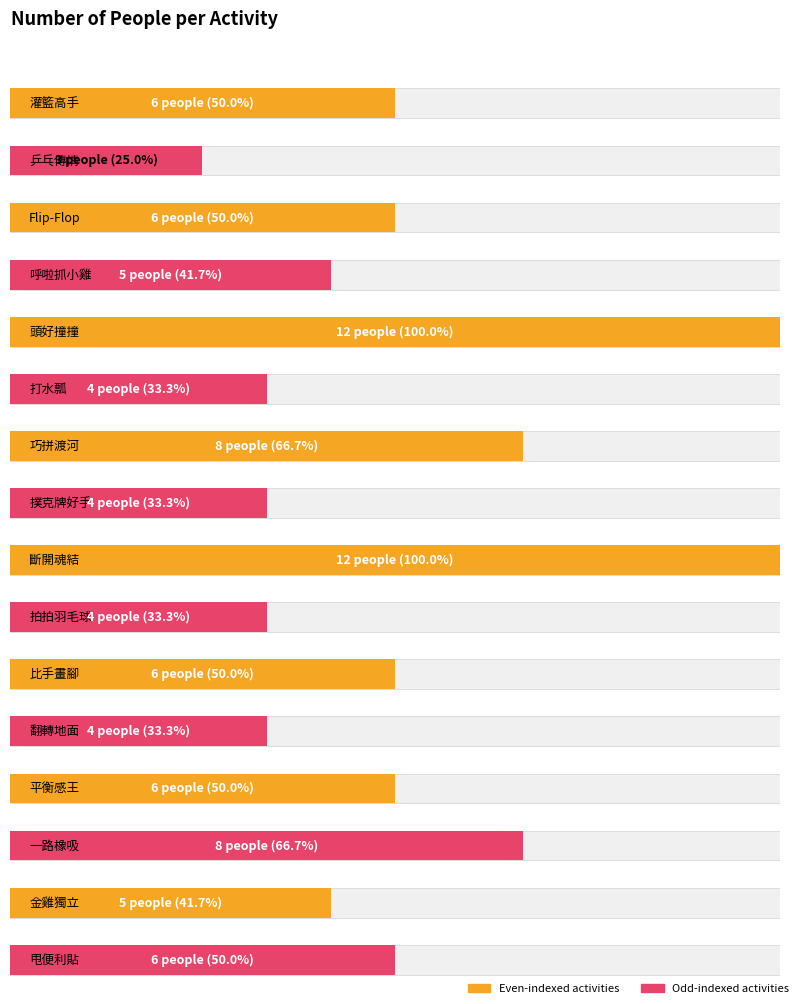

Which category has the lowest value across all series?

乒乓傳情